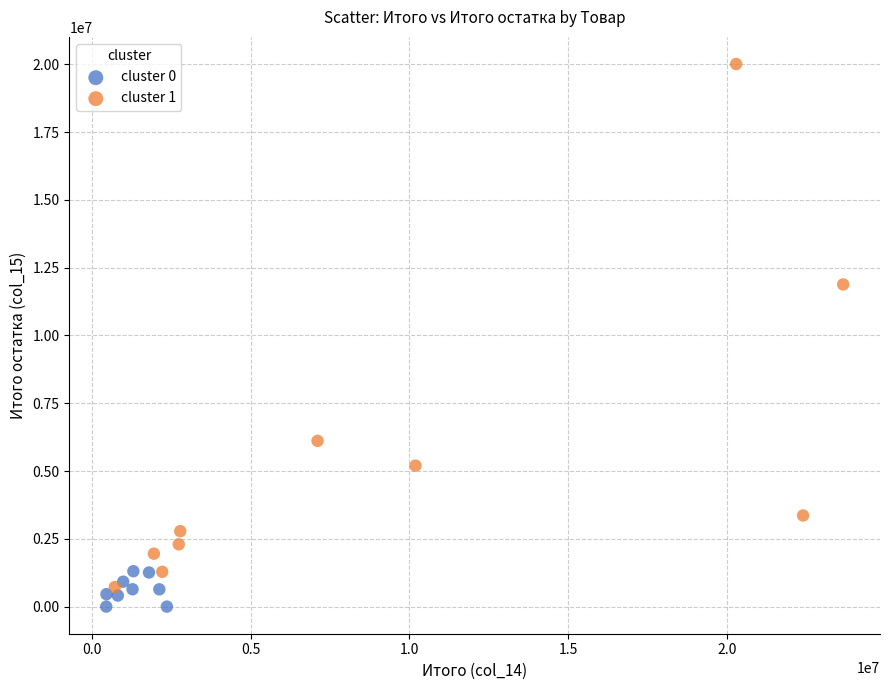

Which series has the largest Y range (max minus min)?

cluster 1